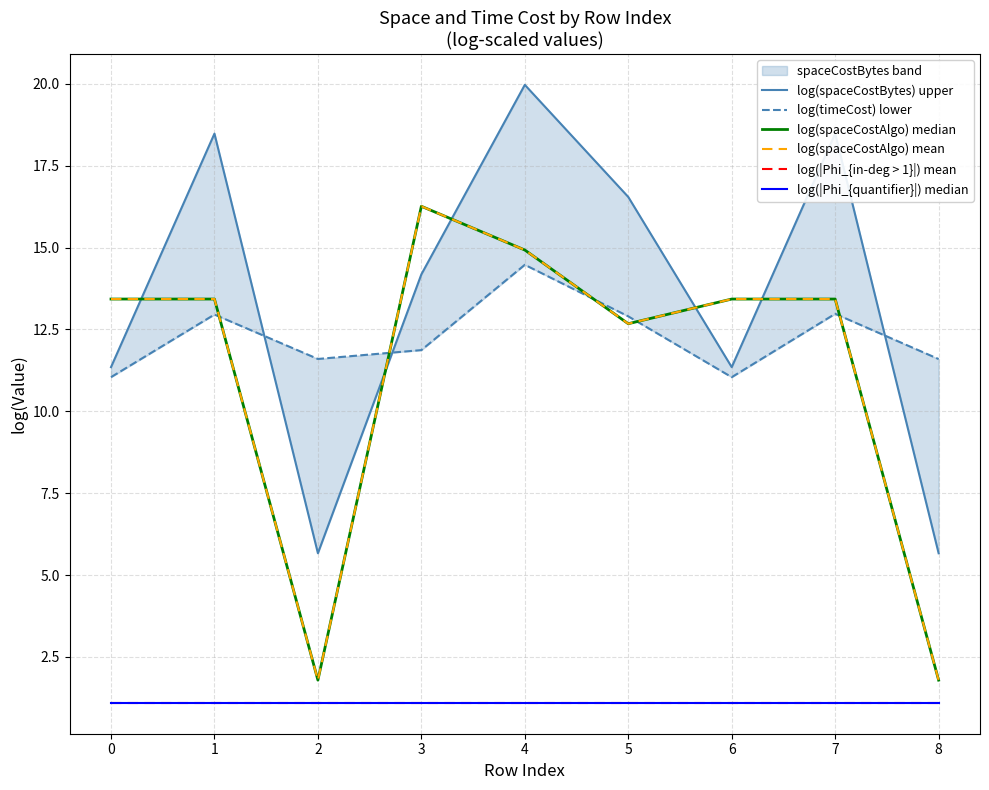

Between which two adjacent categories do log(timeCost) lower and log(spaceCostAlgo) median first intersect?

1 and 2